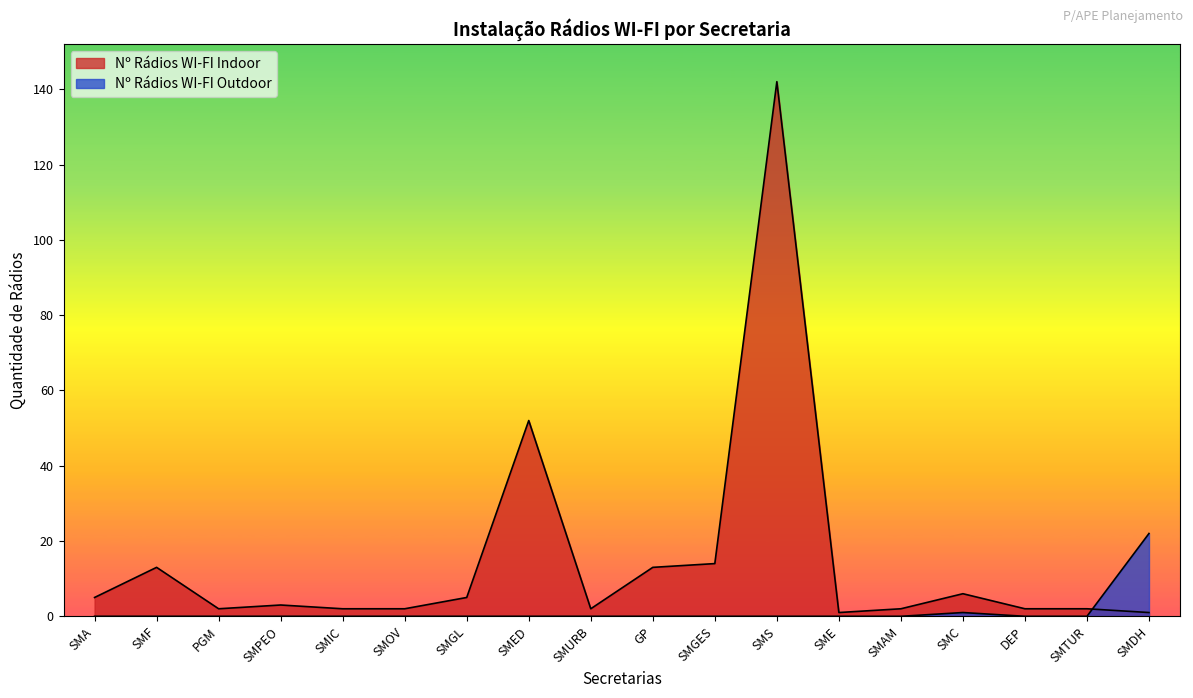

At which category is the sum across all series the highest?

SMS